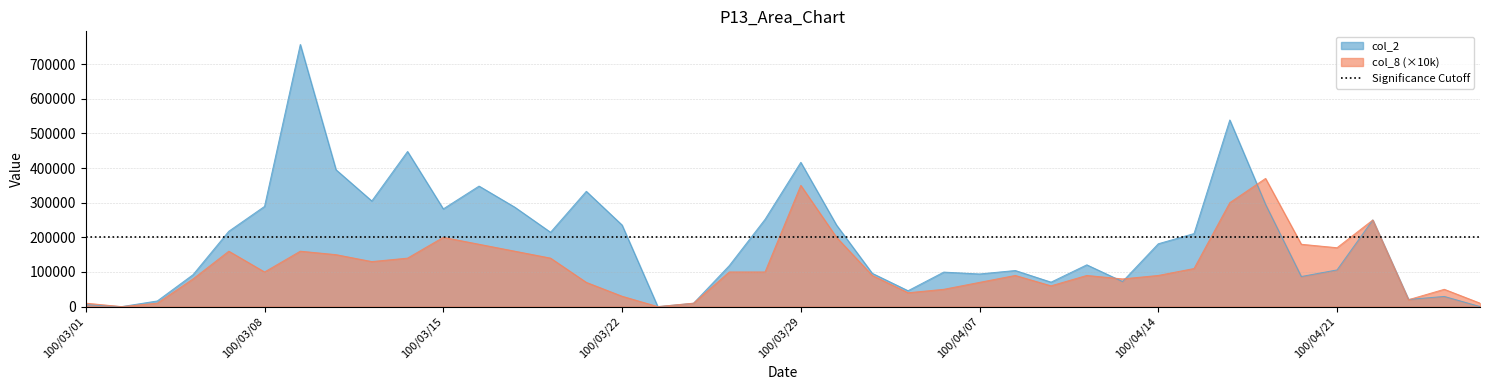

How many data points in col_2 are above 181420?

19